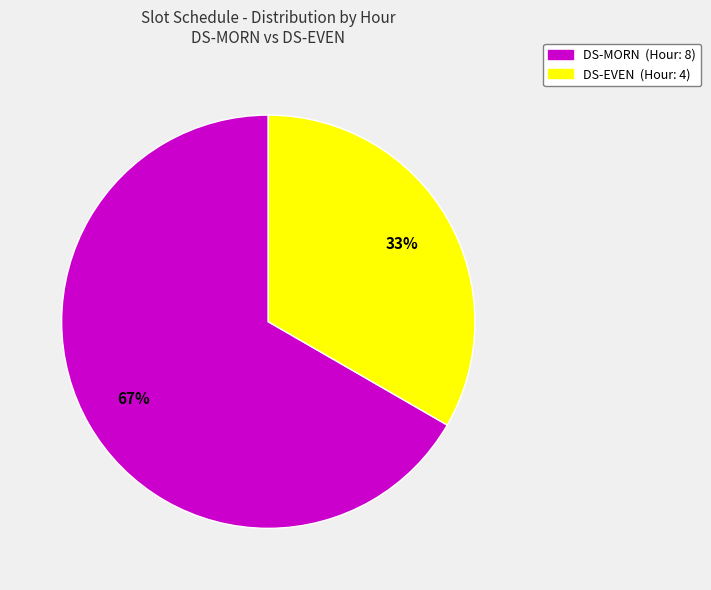

Rank the categories by value from lowest to highest.

DS-EVEN, DS-MORN